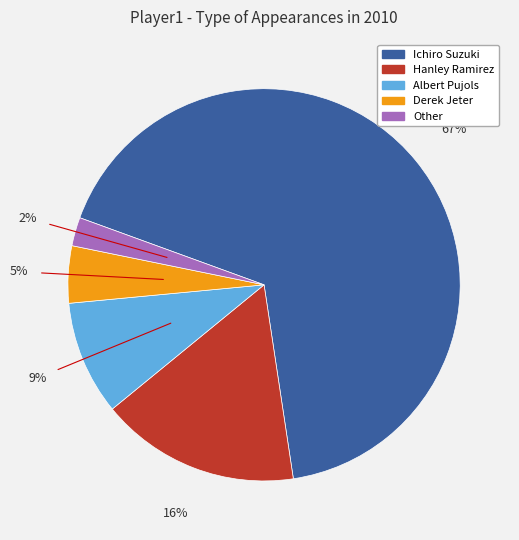

To the nearest percent, what portion does Derek Jeter represent?

5%